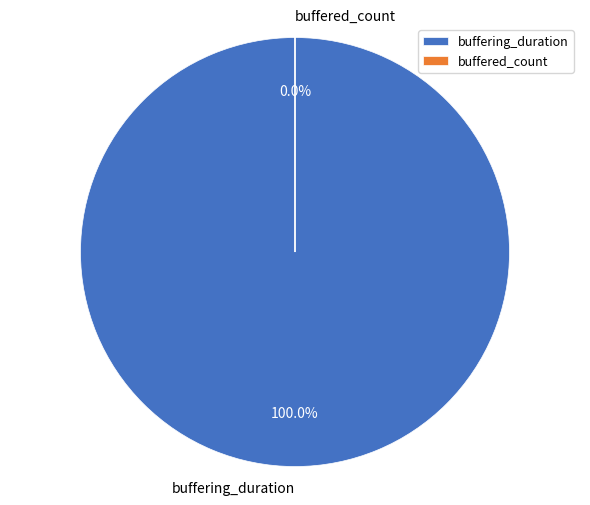

The buffered_count slice represents 0% of the pie. True or false?

True